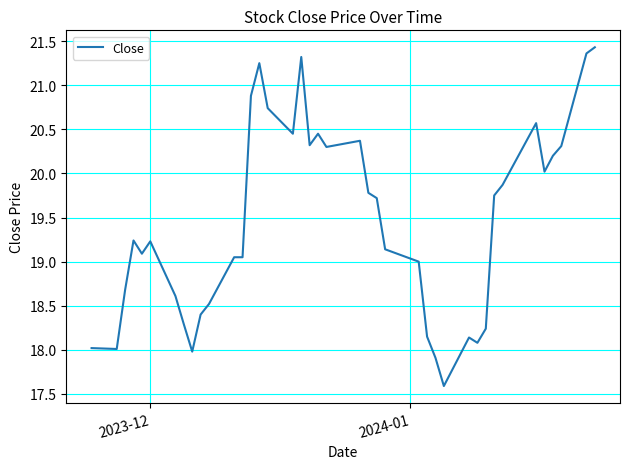

What is the minimum value shown in the chart?

17.6